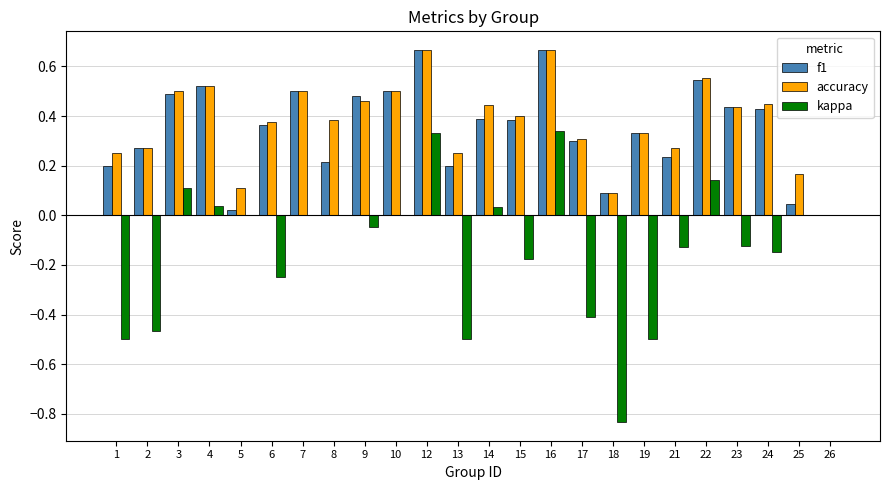

The value of kappa at 4 is 0.1. True or false?

False